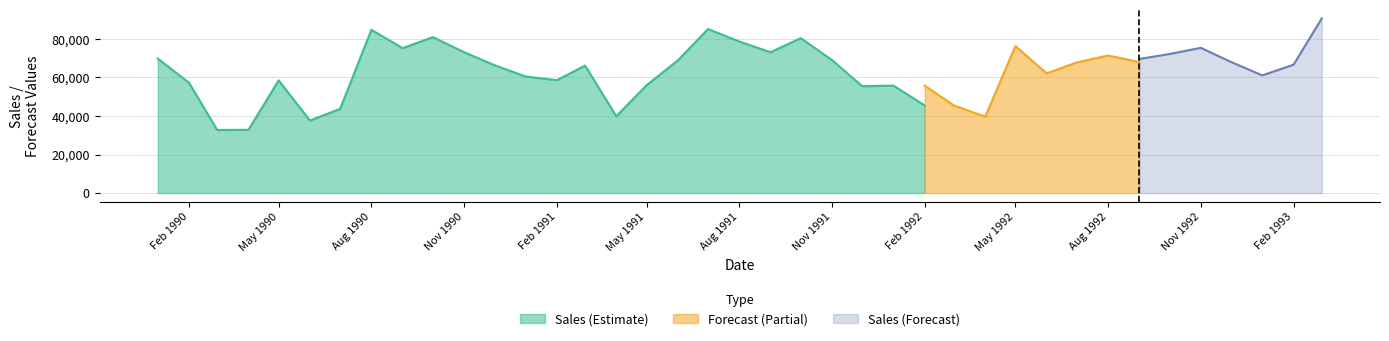

What value does the data have at 4?

58464